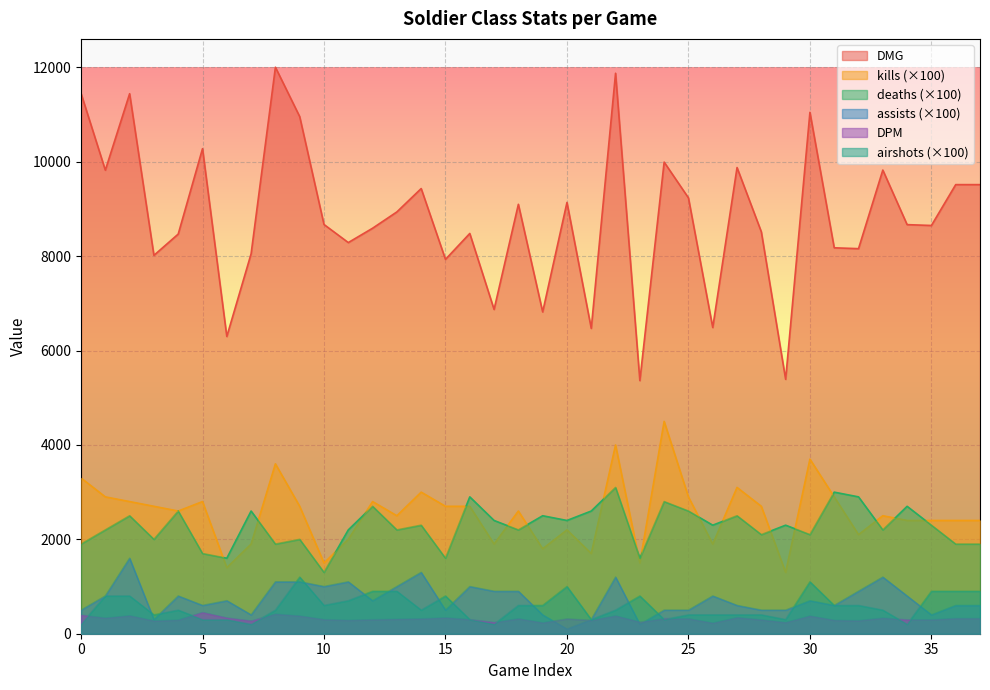

Which series has the largest total across all categories?

DMG